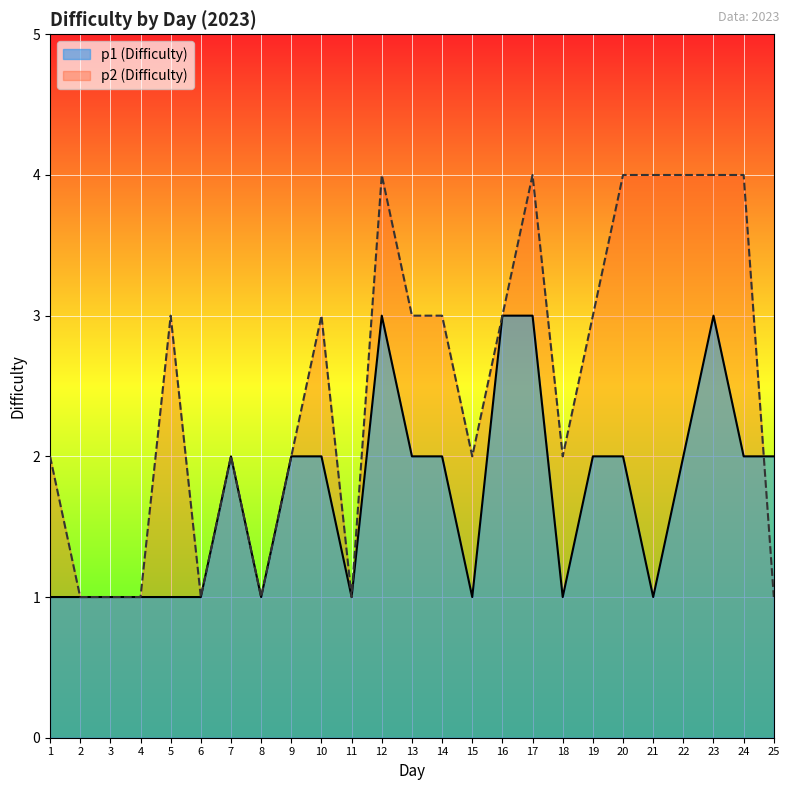

True or false: p2 has a value of 3 at 1.

False